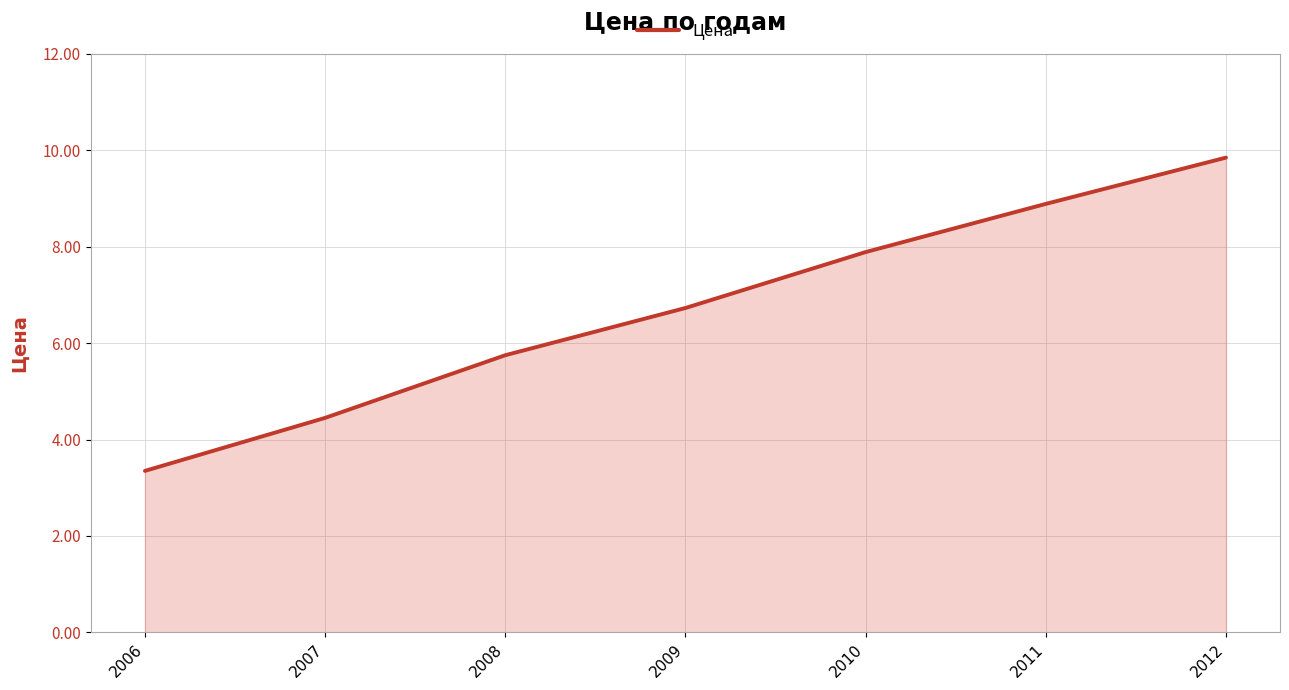

What is the average value?

6.7